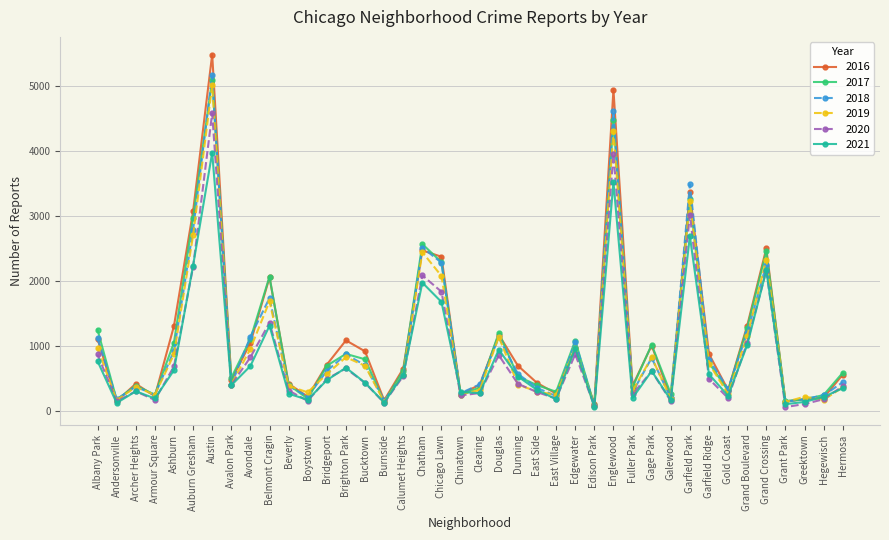

What position from the left is Englewood?

28